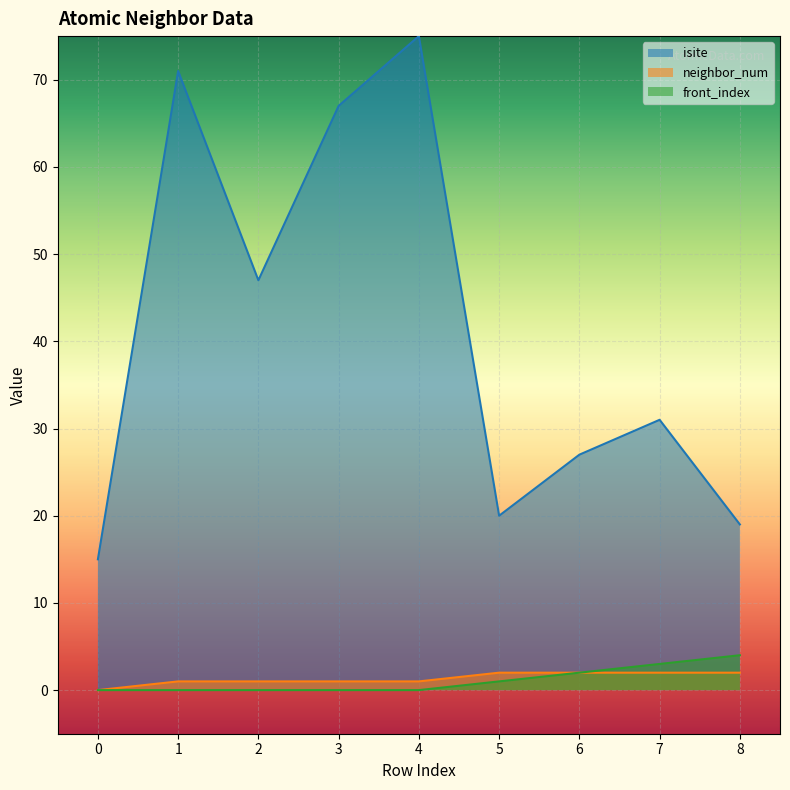

What is the value of the isite point at the 6th from the left?

20